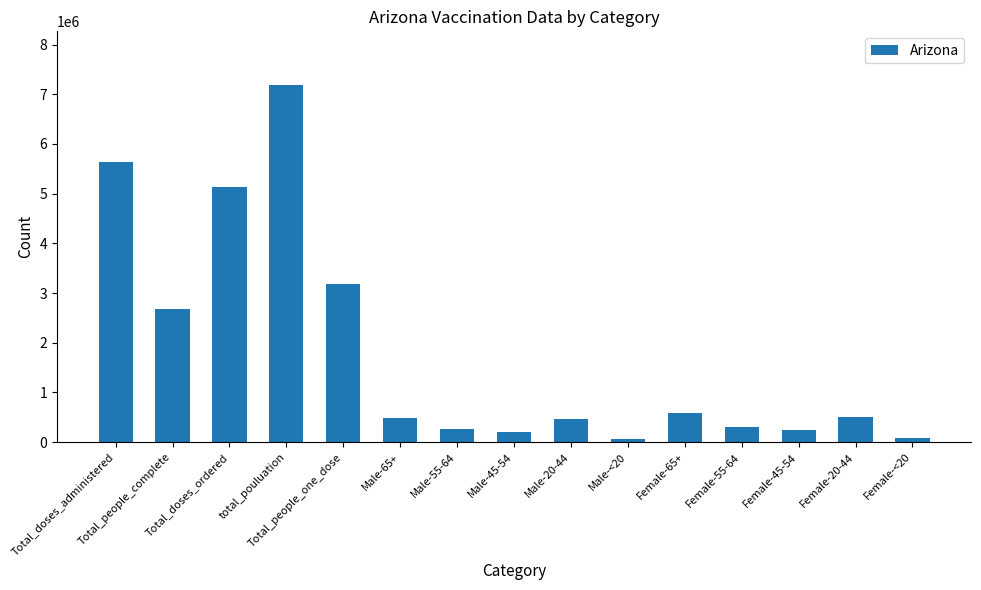

What is the greatest value displayed?

7189020